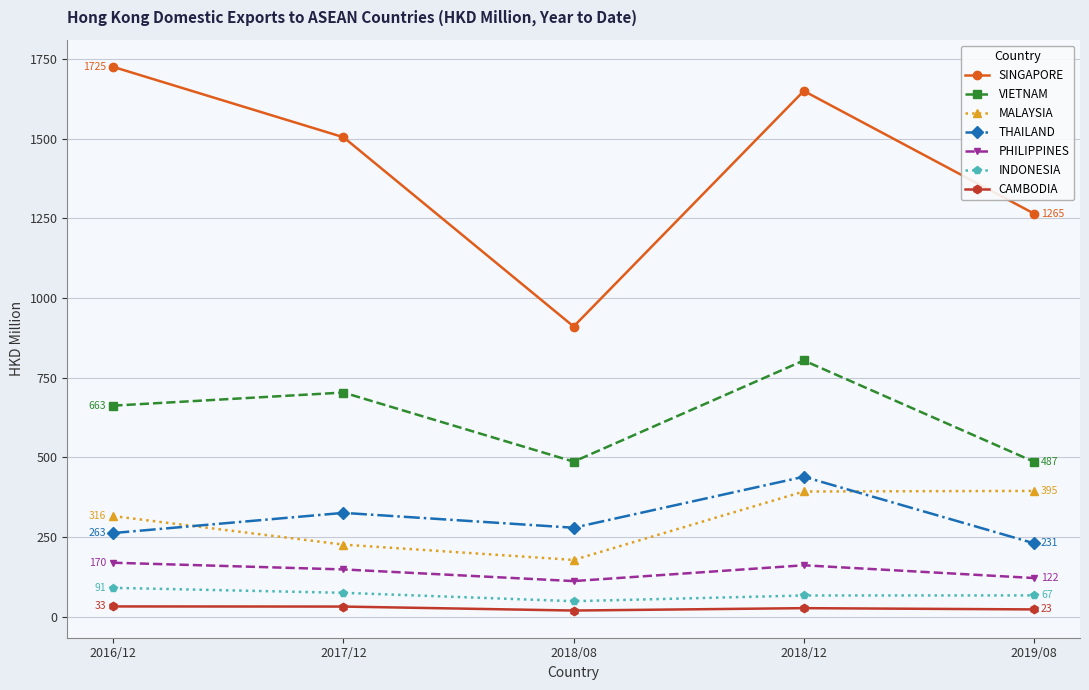

Which series has the largest range (max minus min)?

SINGAPORE